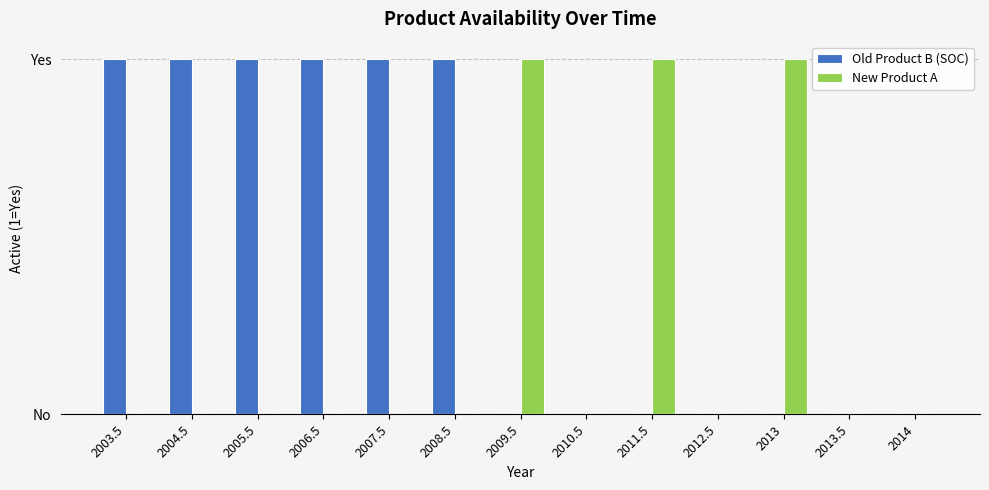

Reading left to right, list all the values displayed in this chart.

Old Product B (SOC): 1	1	1	1	1	1	0	0	0	0	0	0	0
New Product A: 0	0	0	0	0	0	1	0	1	0	1	0	0